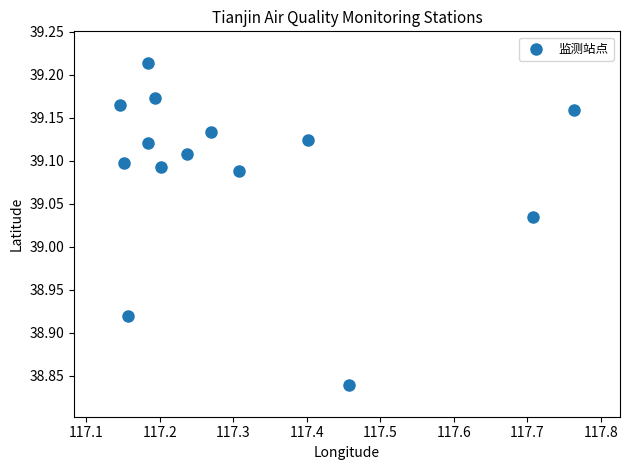

What is the range of X values (max minus min)?

0.6